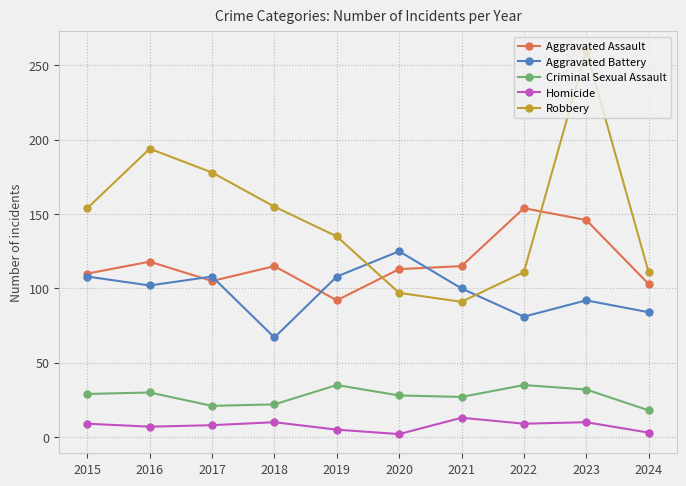

How many lines are shown in the chart?

5